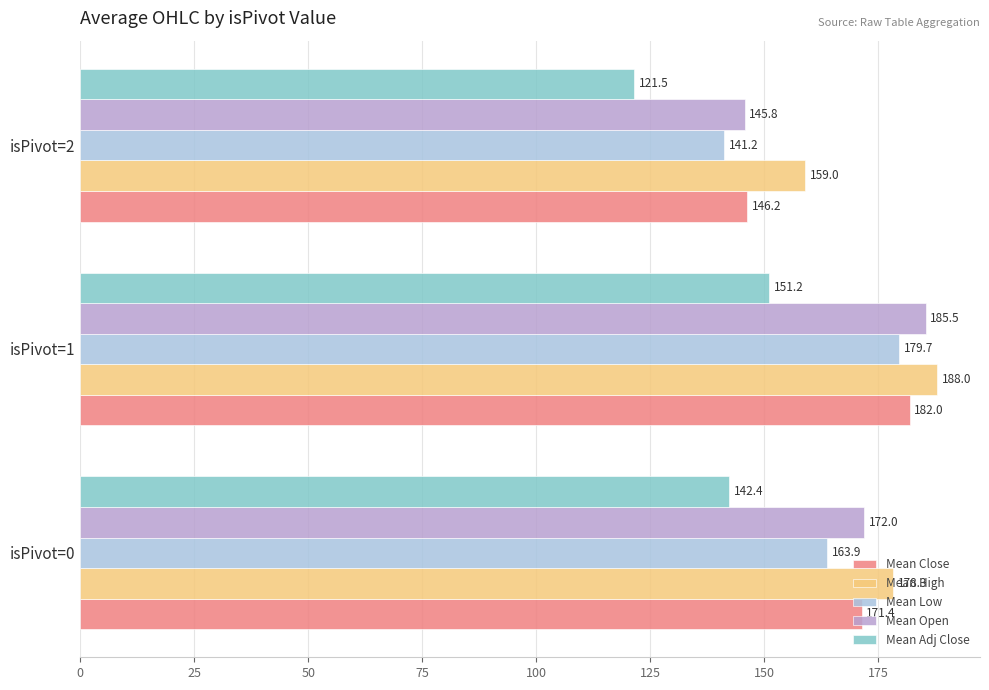

Rank the series by their maximum value, from lowest to highest.

Mean Adj Close, Mean Low, Mean Close, Mean Open, Mean High